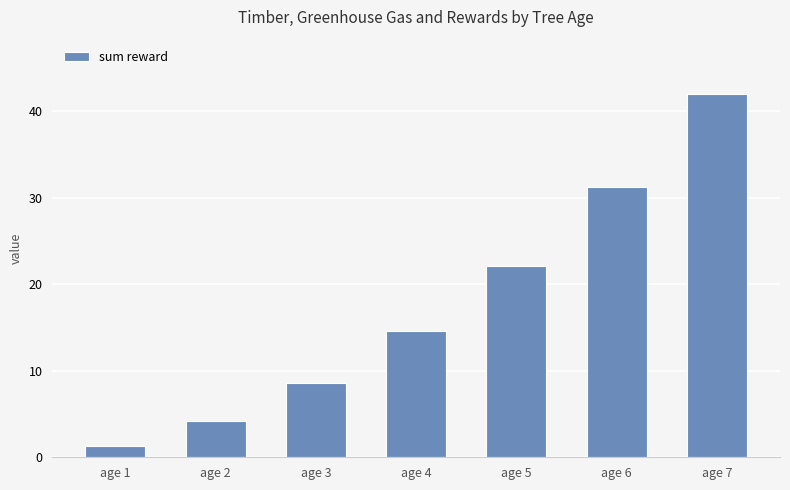

List the labels in order of value, largest first.

age 7, age 6, age 5, age 4, age 3, age 2, age 1